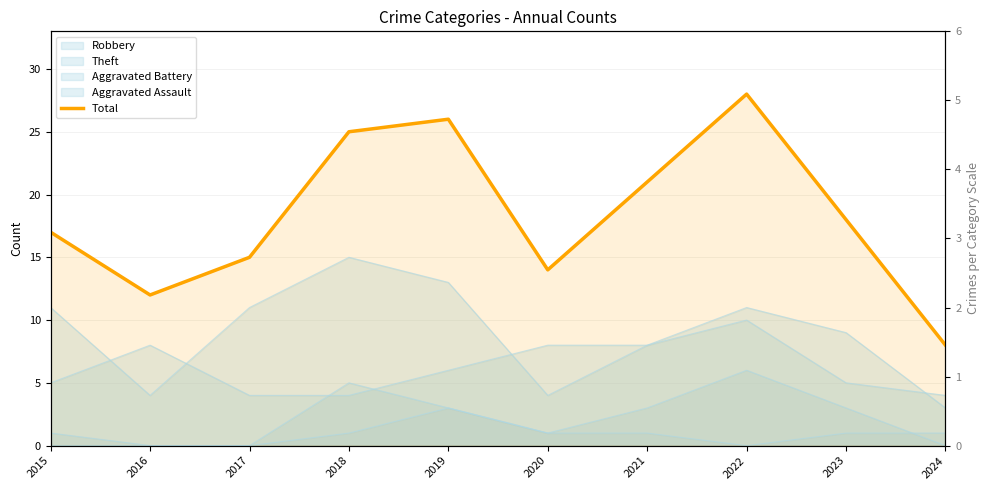

Which category has the highest value across all series?

2022